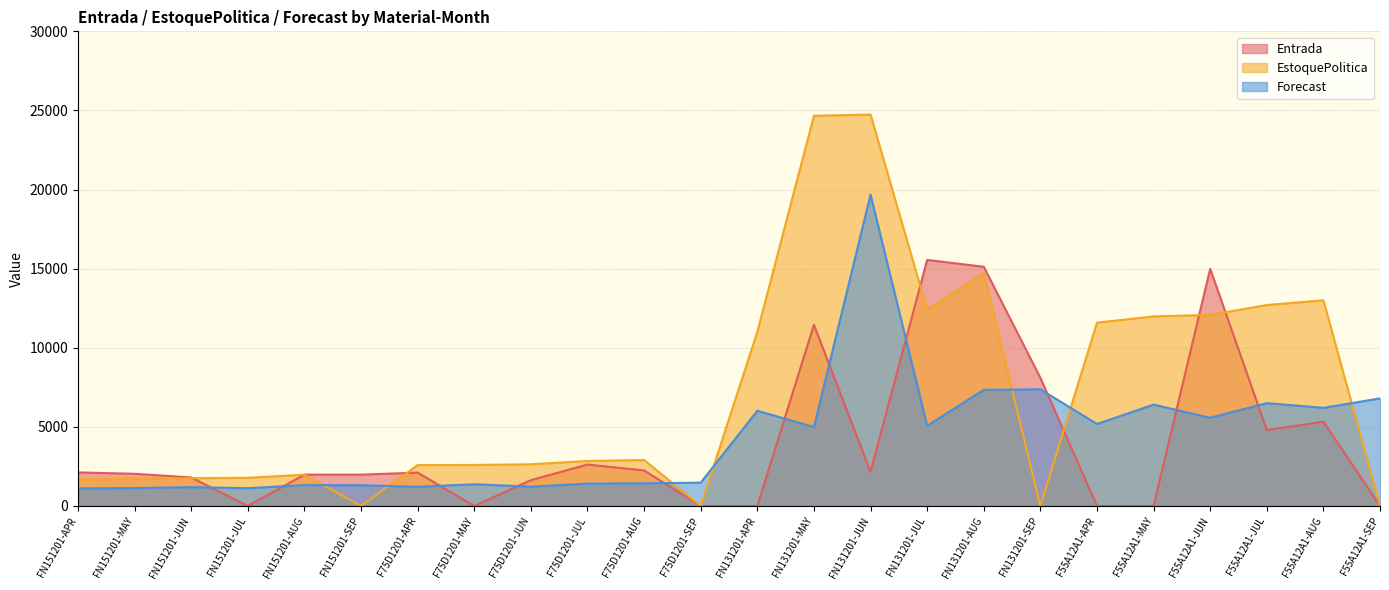

What is the value of the Entrada point at the 17th from the left?

15120.0